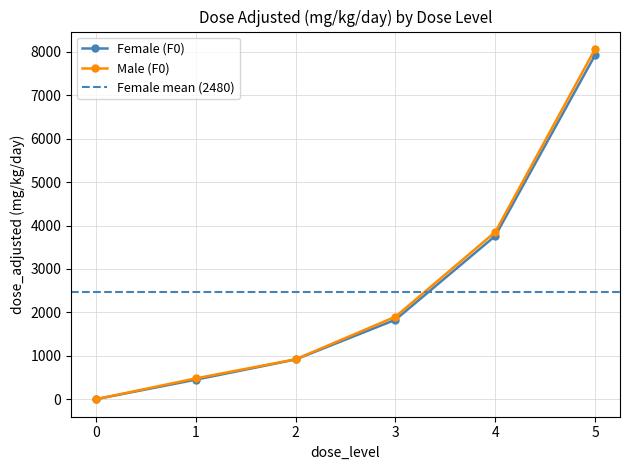

Rank the series by their maximum value, from highest to lowest.

Male (F0), Female (F0)